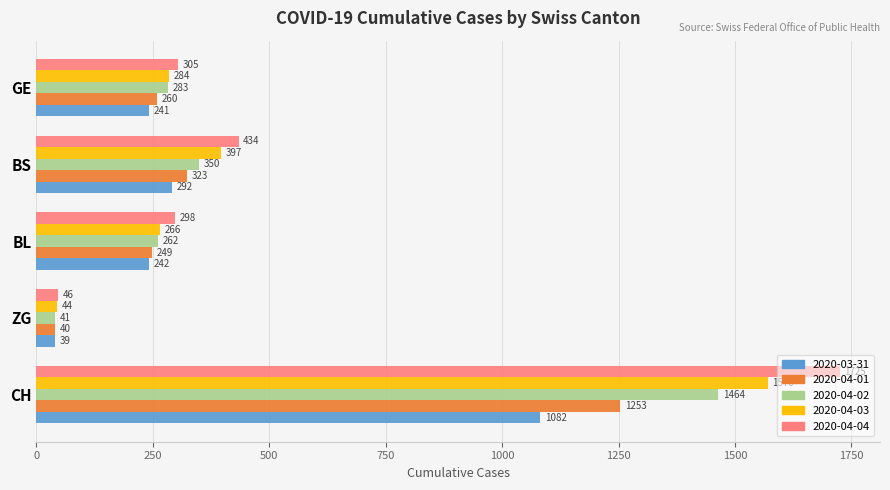

What is the difference between the highest and lowest values at GE?

64